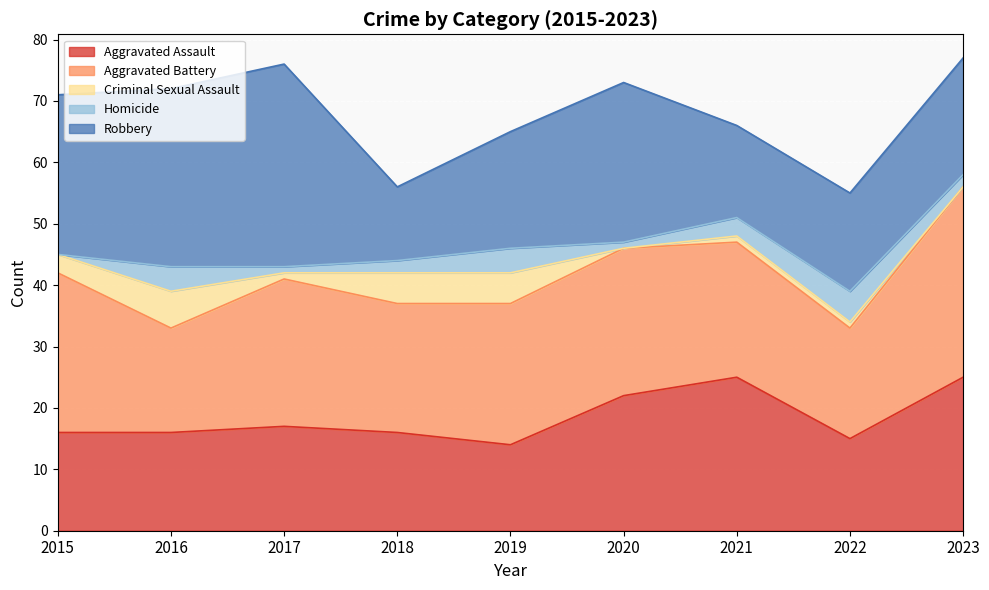

Reading left to right, what are all the values shown in this chart?

Aggravated Assault: 2015=16	2016=16	2017=17	2018=16	2019=14	2020=22	2021=25	2022=15	2023=25
Aggravated Battery: 2015=26	2016=17	2017=24	2018=21	2019=23	2020=24	2021=22	2022=18	2023=31
Criminal Sexual Assault: 2015=3	2016=6	2017=1	2018=5	2019=5	2020=0	2021=1	2022=1	2023=0
Homicide: 2015=0	2016=4	2017=1	2018=2	2019=4	2020=1	2021=3	2022=5	2023=2
Robbery: 2015=26	2016=29	2017=33	2018=12	2019=19	2020=26	2021=15	2022=16	2023=19